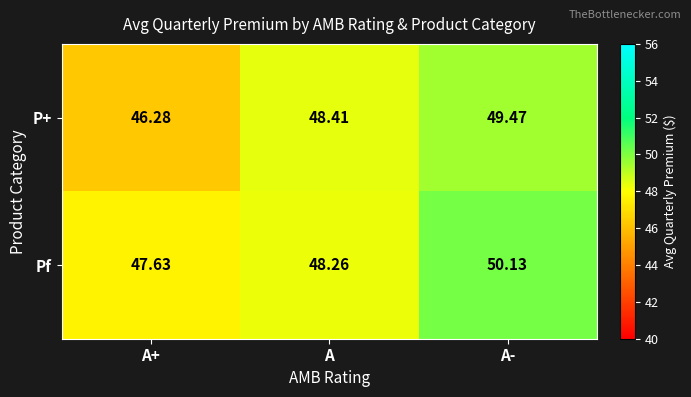

At which label is P+ closest to 47?

A+